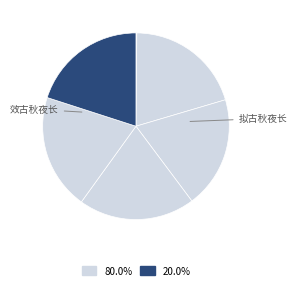

How many segments does this pie chart have?

6